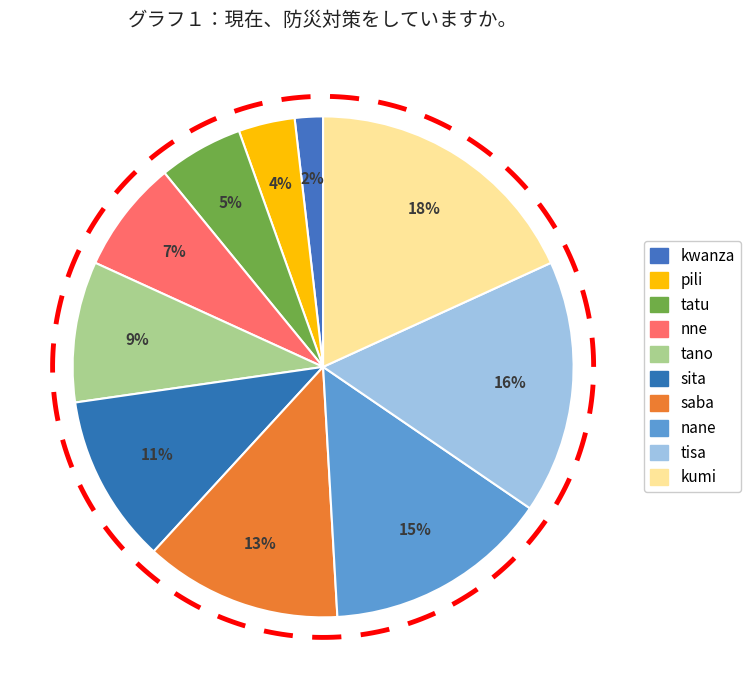

Is there any slice that represents more than half of the pie?

No